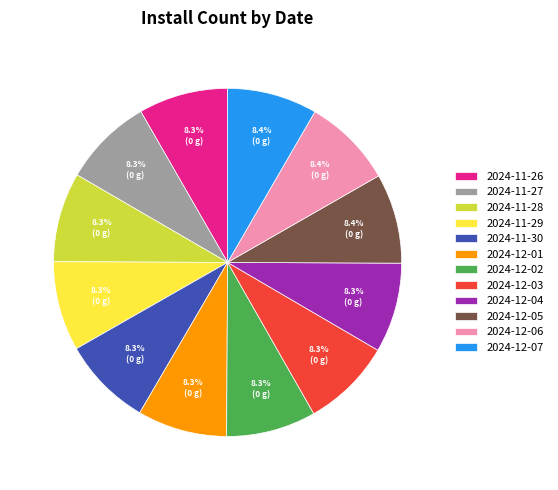

How many segments does this pie chart have?

12